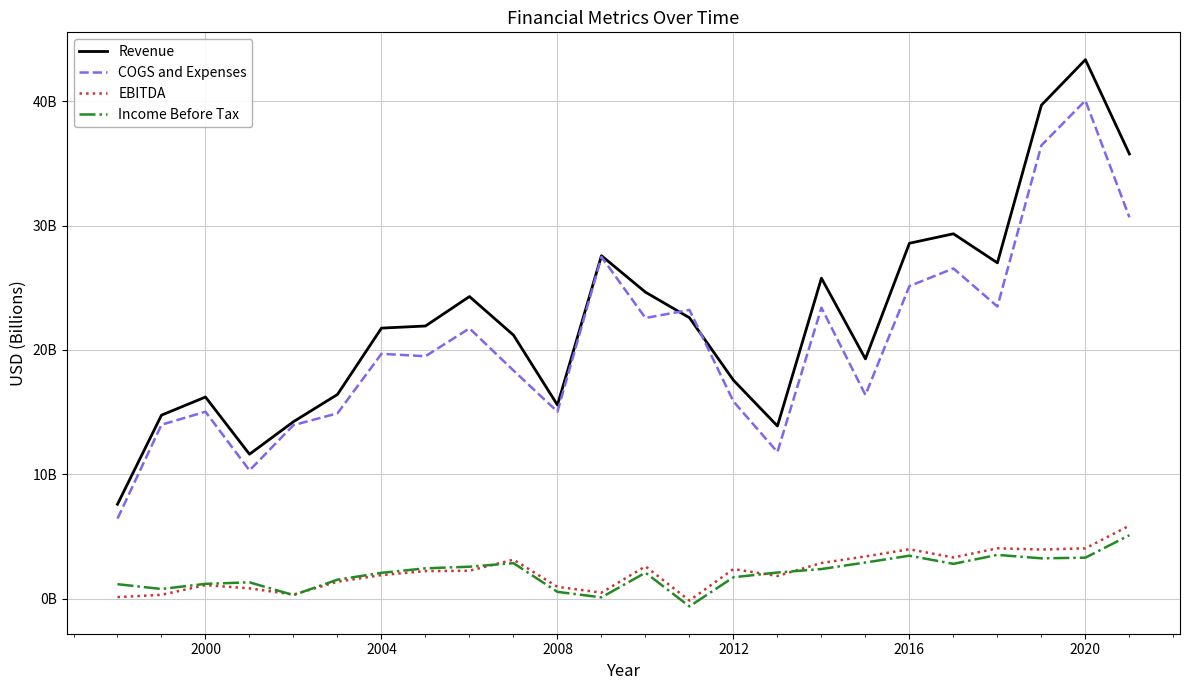

What is the lowest value of the COGS and Expenses series?

6.4